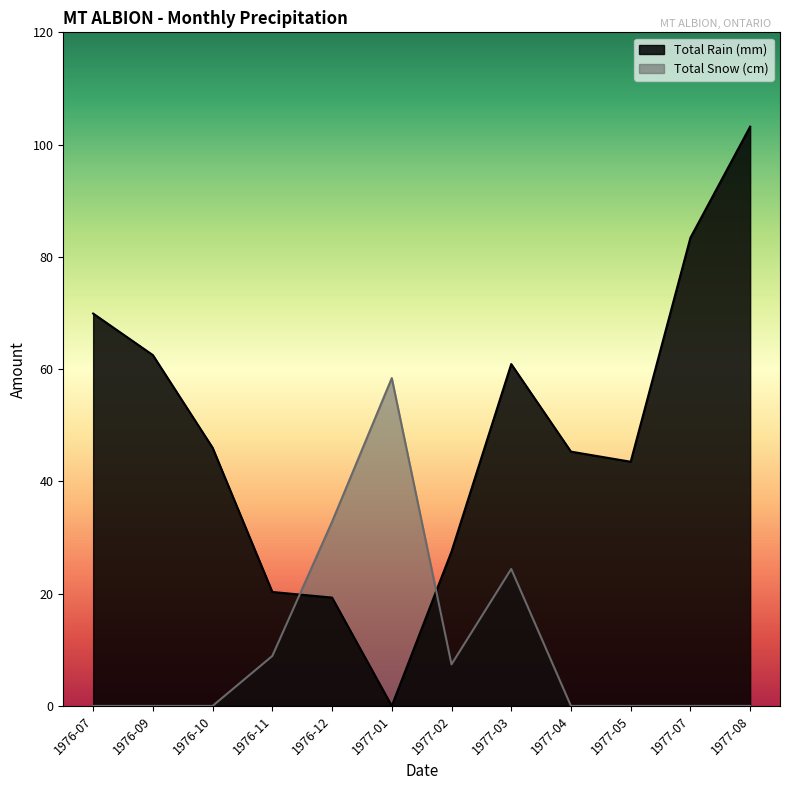

What is the value of the Total Rain (mm) point at the 7th from the left?

27.5